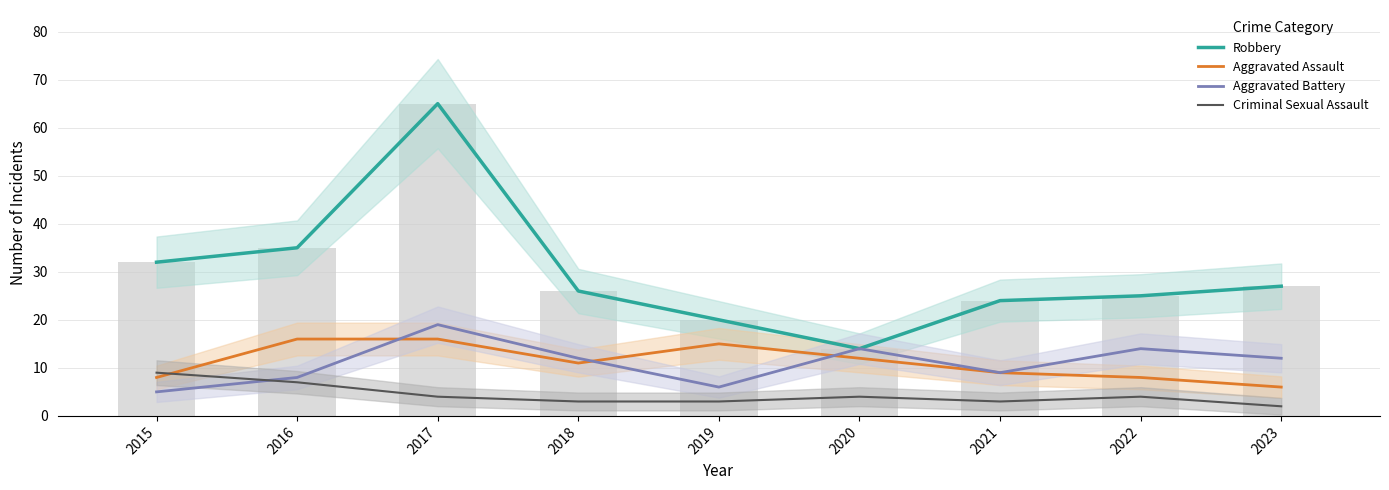

Are the bars horizontal?

No